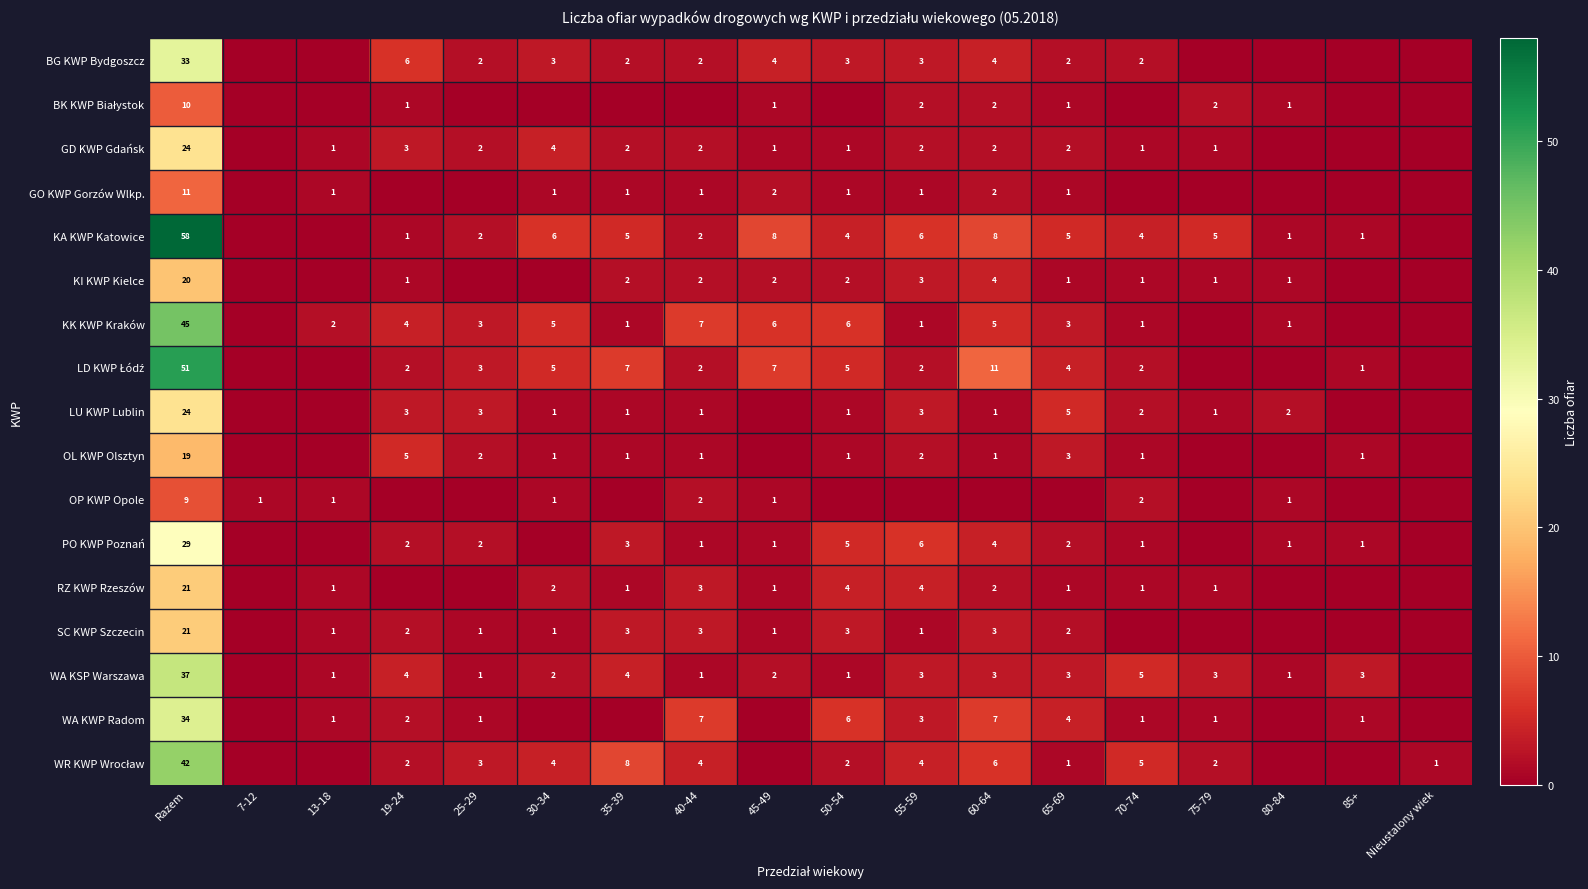

Is the value of WA KSP Warszawa at 35-39 greater than the value of OP KWP Opole at 30-34?

Yes